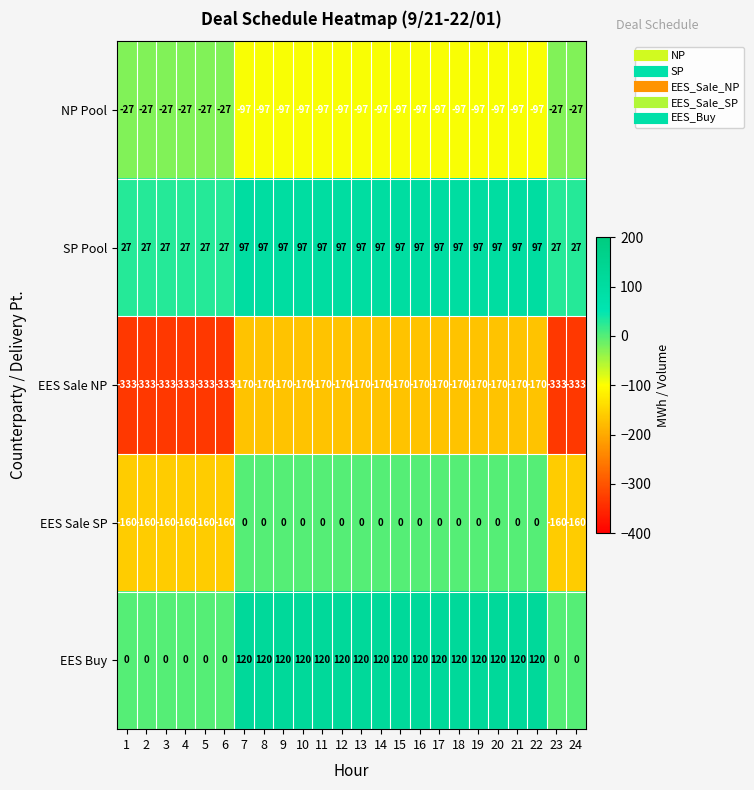

Which series has the largest total across all categories?

EES Buy